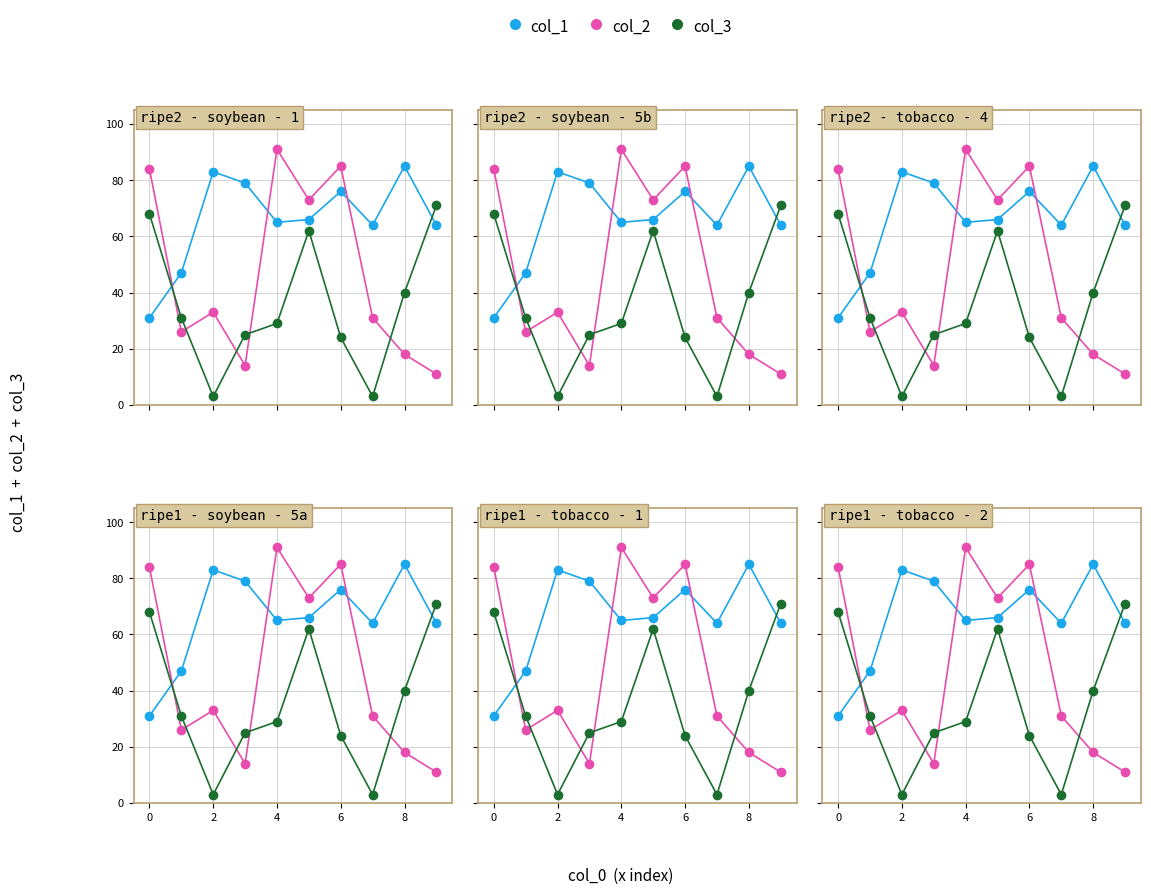

Which series has the largest total across all categories?

col_1